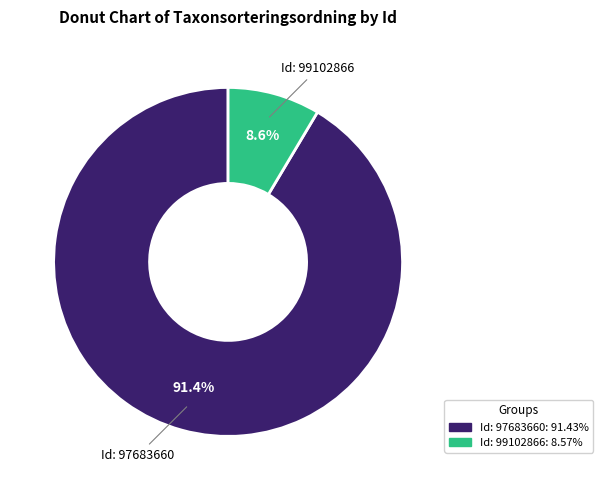

Is there any slice that represents more than half of the pie?

Yes